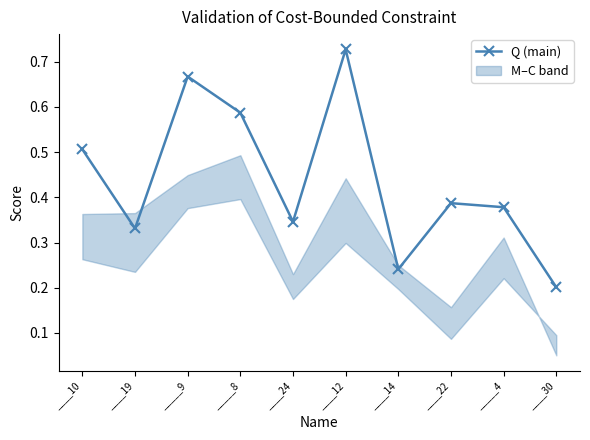

What is the smallest value displayed?

0.2